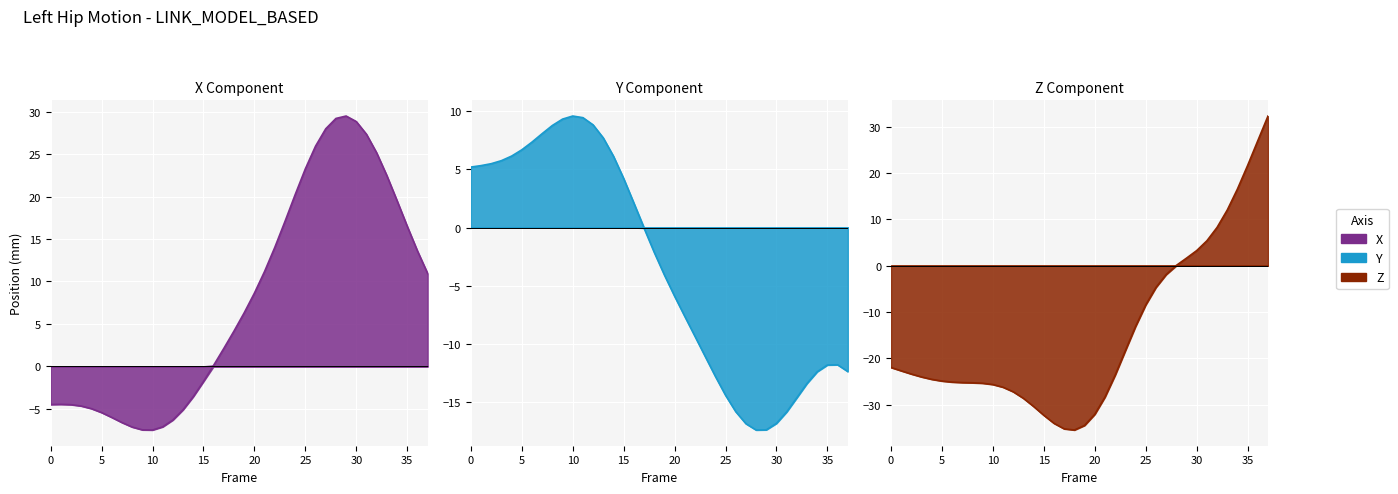

Which category has the highest value across all series?

37